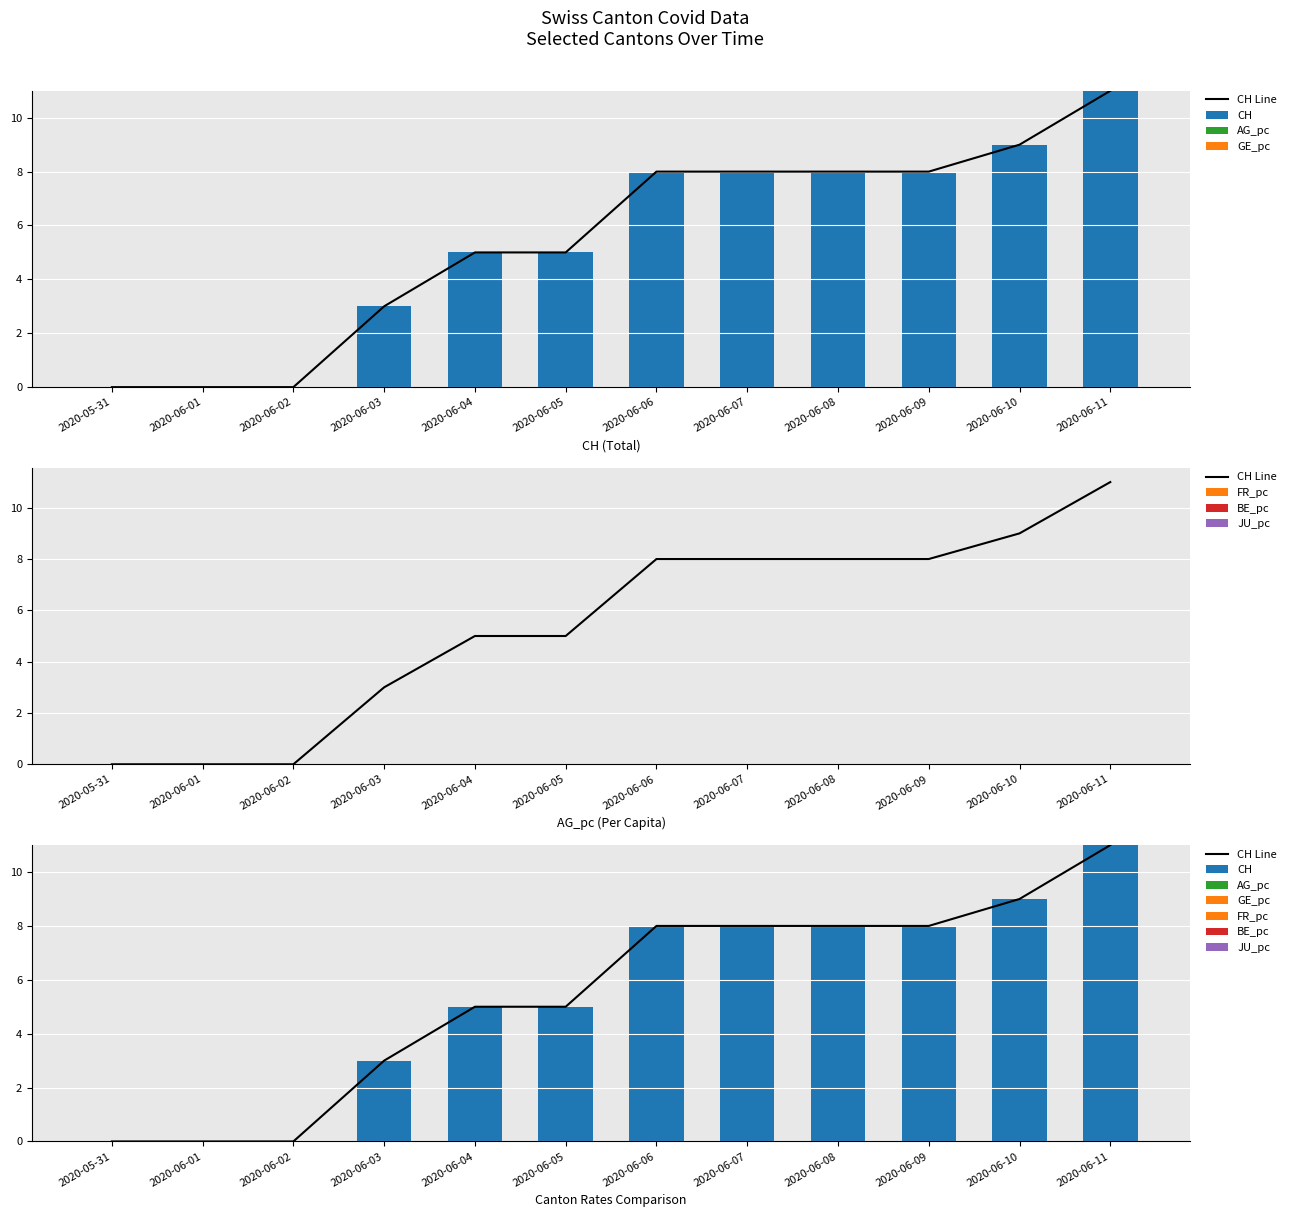

Which series has the largest range (max minus min)?

CH